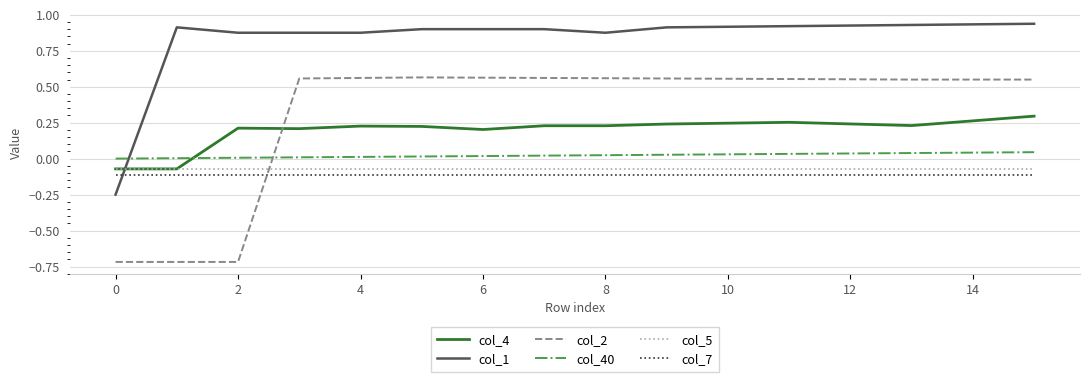

Which series has the largest range (max minus min)?

col_2